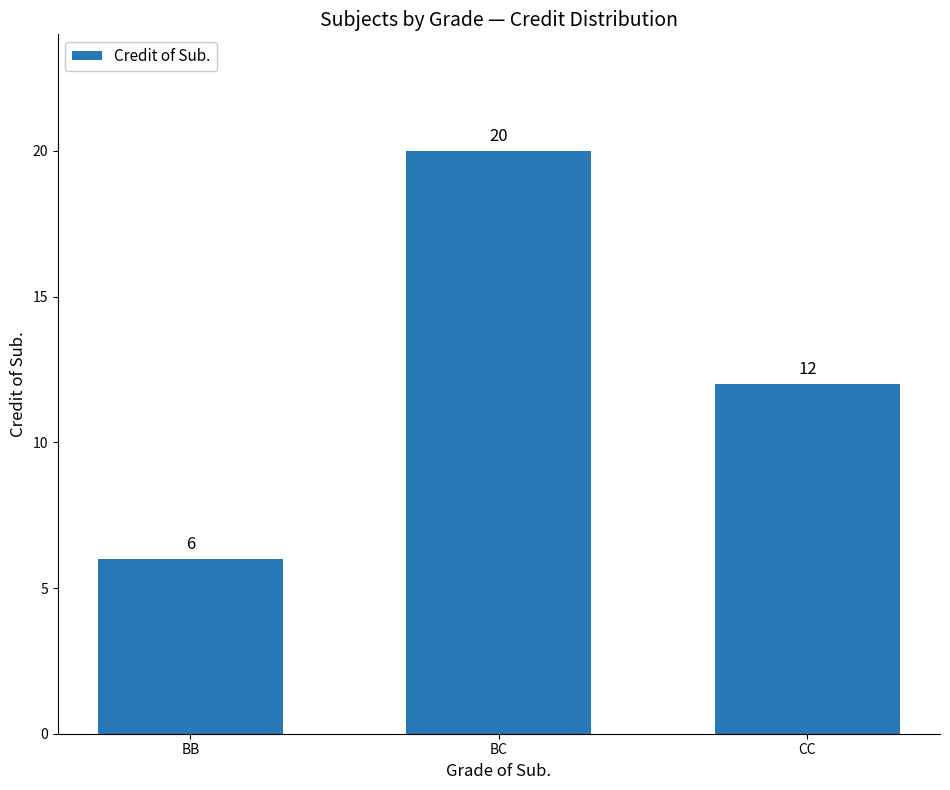

Read the value at BC, to the nearest 10.

20